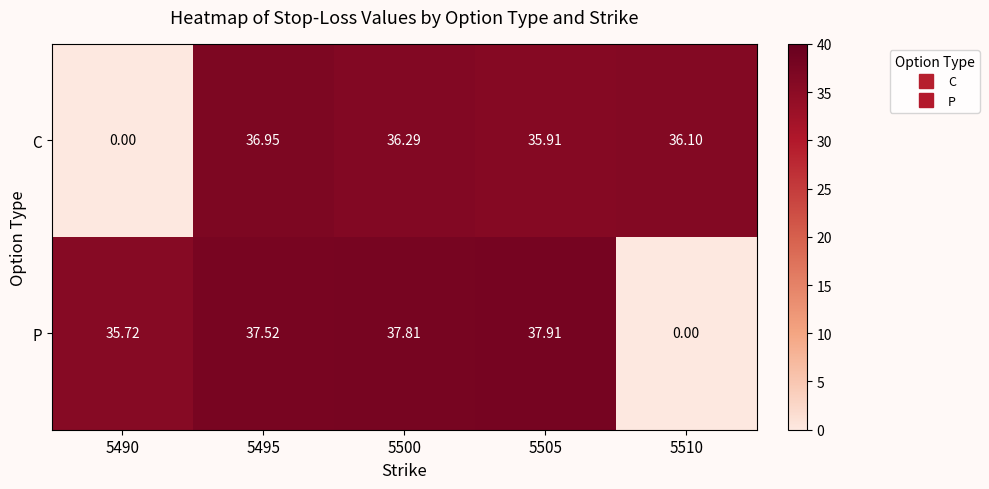

Is the value of C at 5510 greater than the value of P at 5490?

Yes